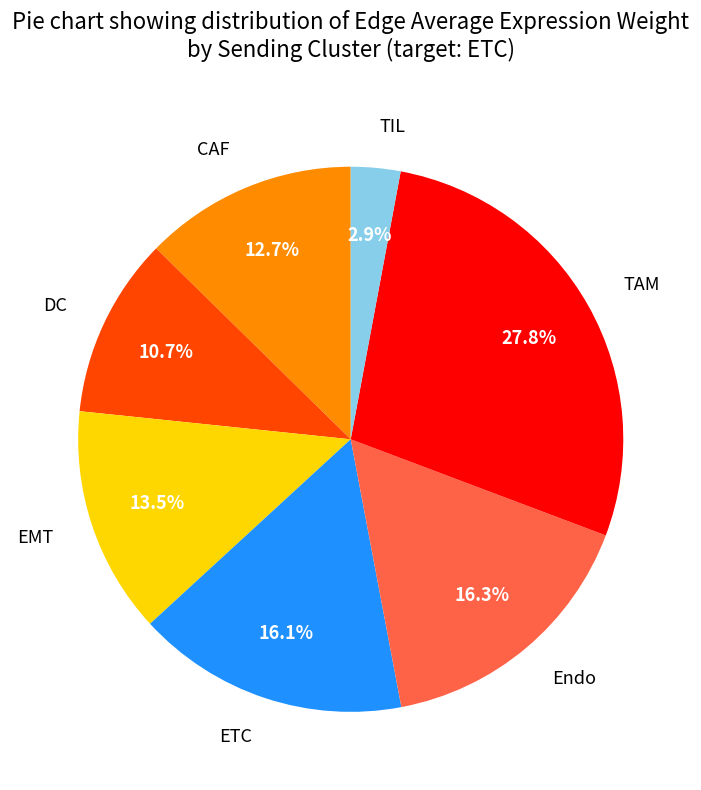

Which category has the biggest portion of the pie?

TAM